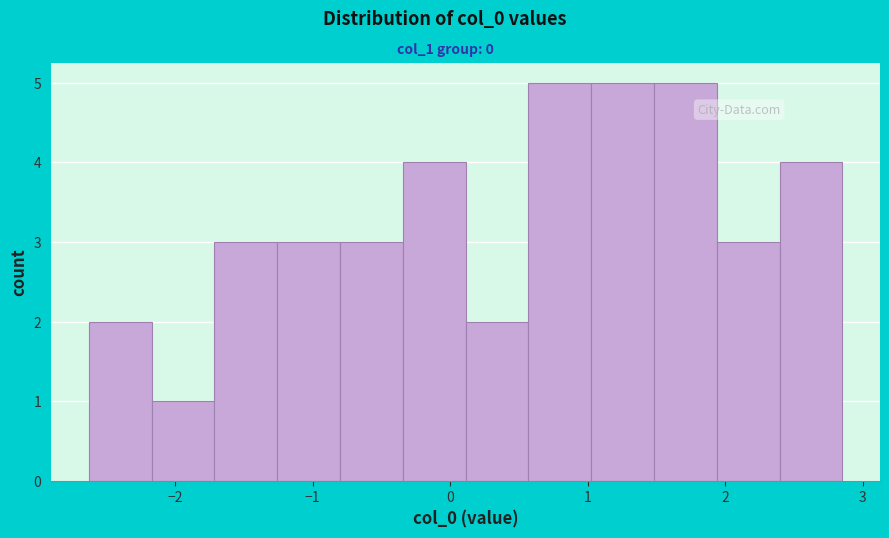

Reading left to right, list every bar in this chart as the range it spans on the x-axis followed by its height. Neither the bar edges nor the heights are printed on the chart, so give them approximately, as read against the axes.

-2.6 to -2.2: 2
-2.2 to -1.7: 1
-1.7 to -1.3: 3
-1.3 to -0.8: 3
-0.8 to -0.3: 3
-0.3 to 0.1: 4
0.1 to 0.6: 2
0.6 to 1.0: 5
1.0 to 1.5: 5
1.5 to 1.9: 5
1.9 to 2.4: 3
2.4 to 2.9: 4